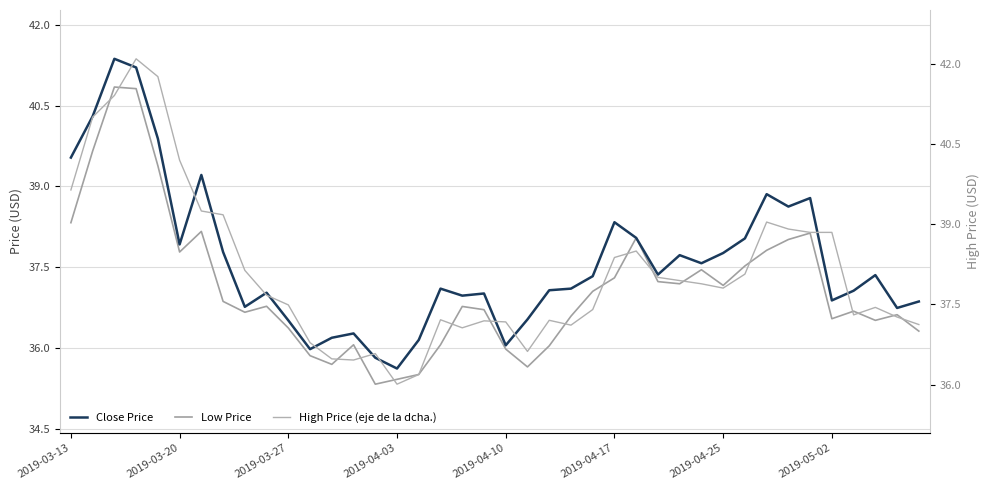

Does the chart have visible grid lines?

Yes